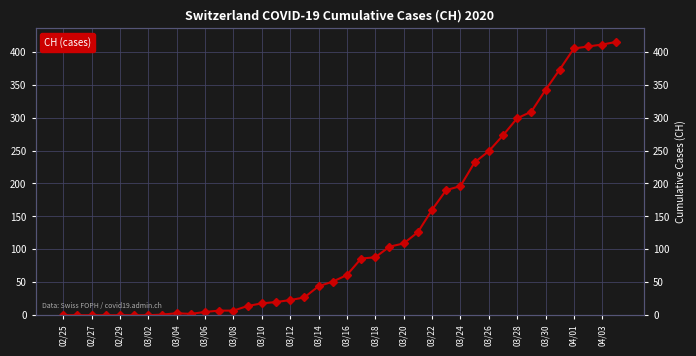

What is the greatest value displayed?

415